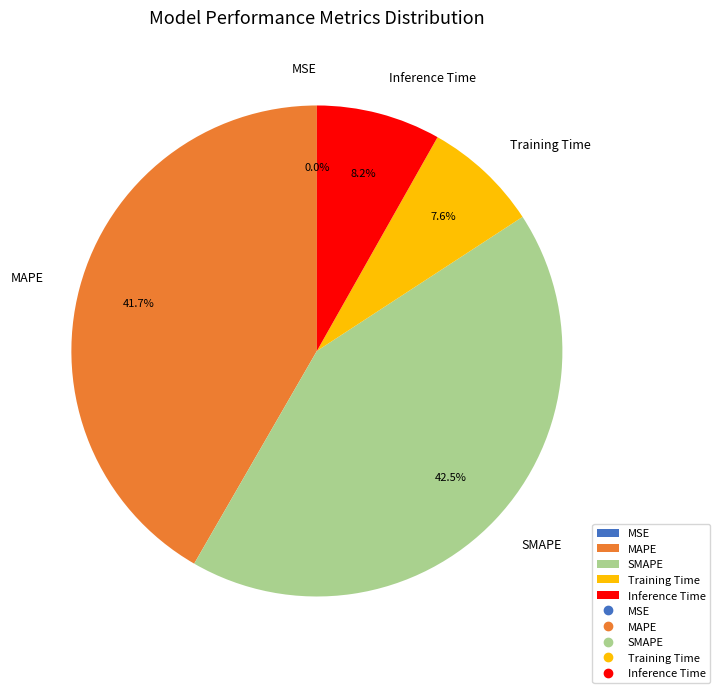

The Training Time slice represents 14% of the pie. True or false?

False